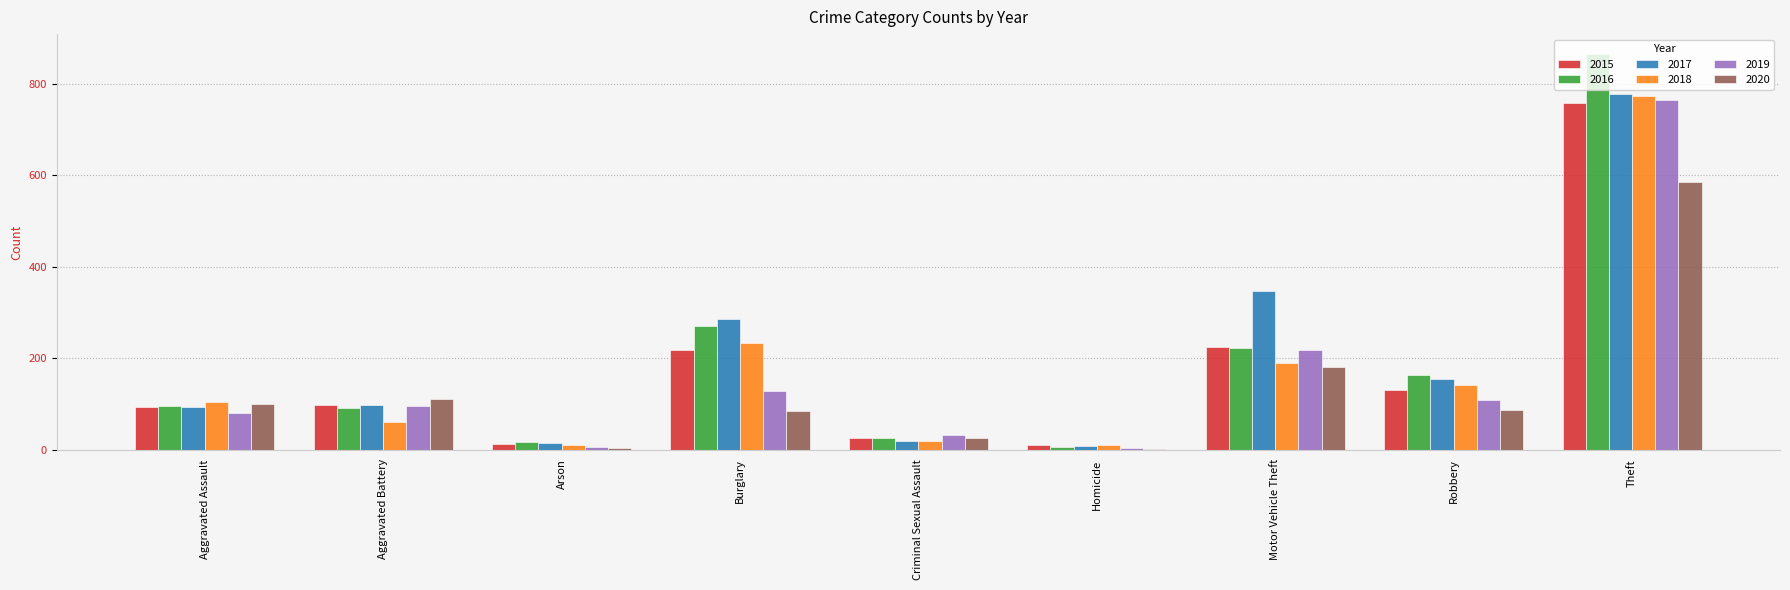

What is the approximate value of 2020 at Aggravated Battery?

110